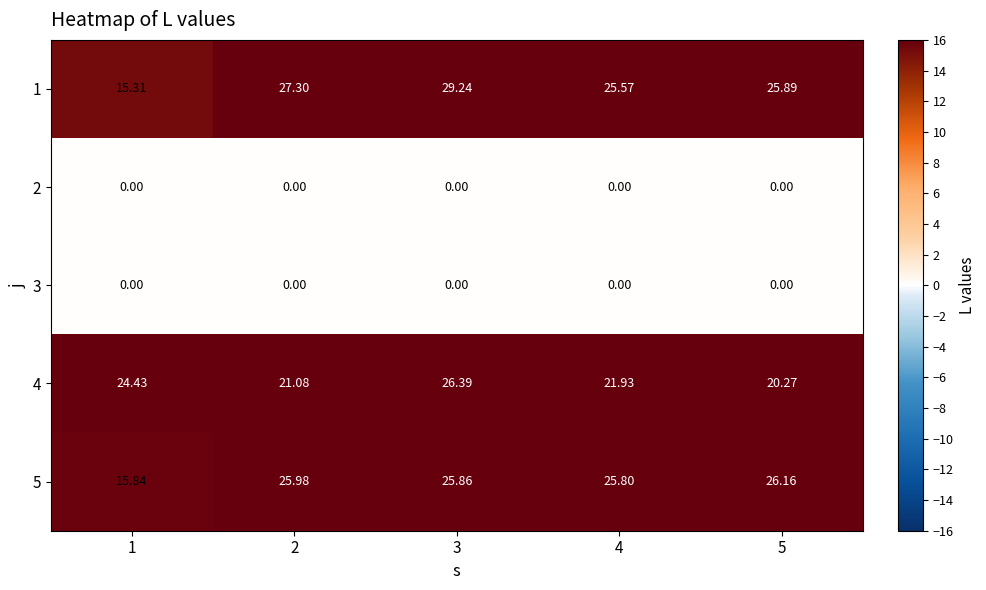

What is the total value across all series at 4?

73.3